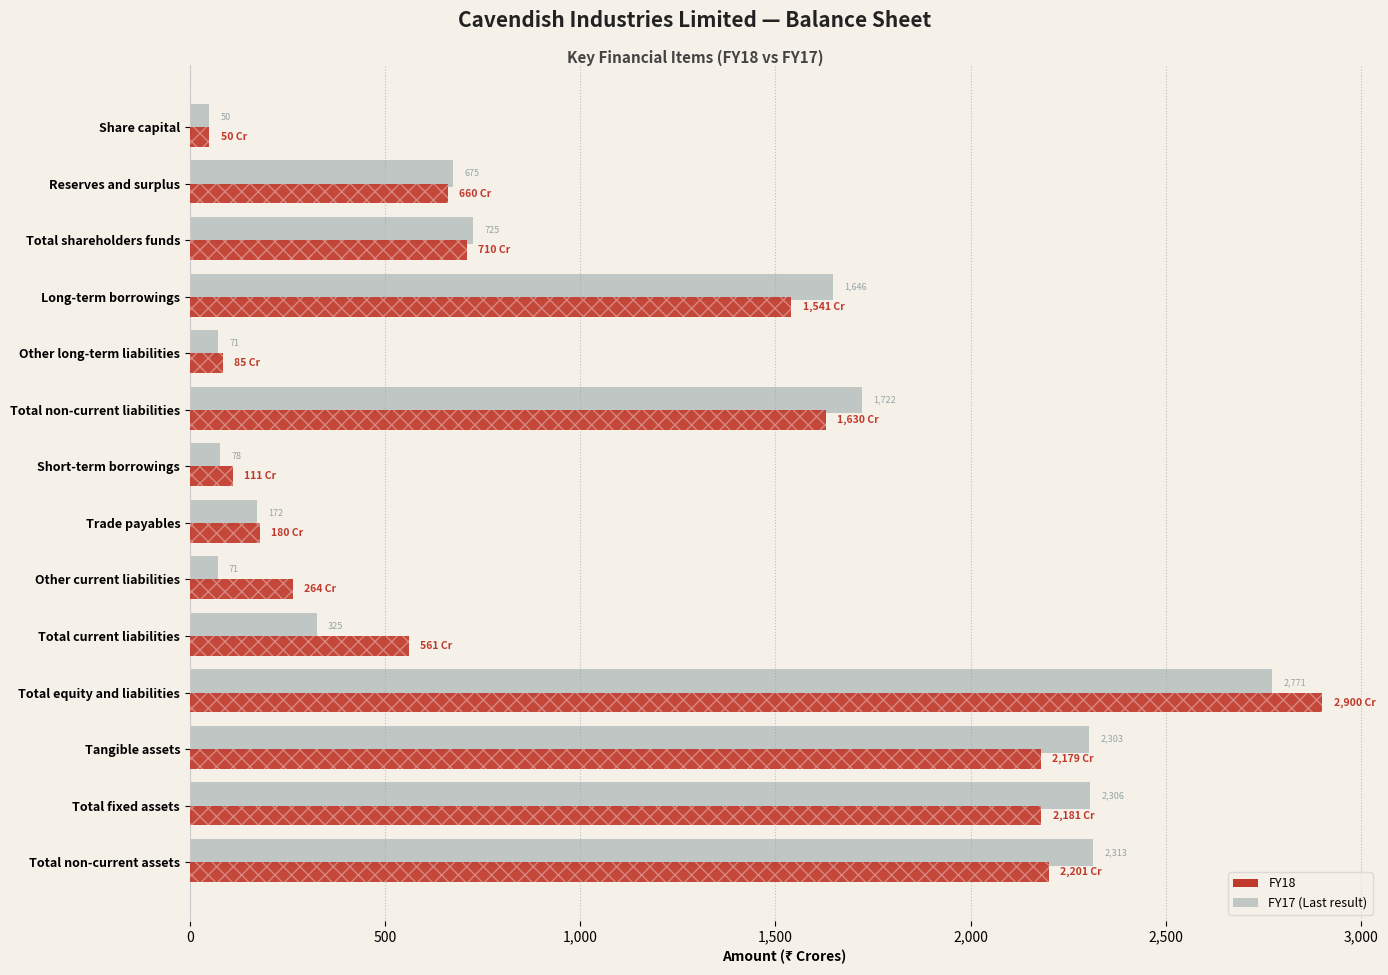

The value of FY18 at Tangible assets is 2899.7. True or false?

False